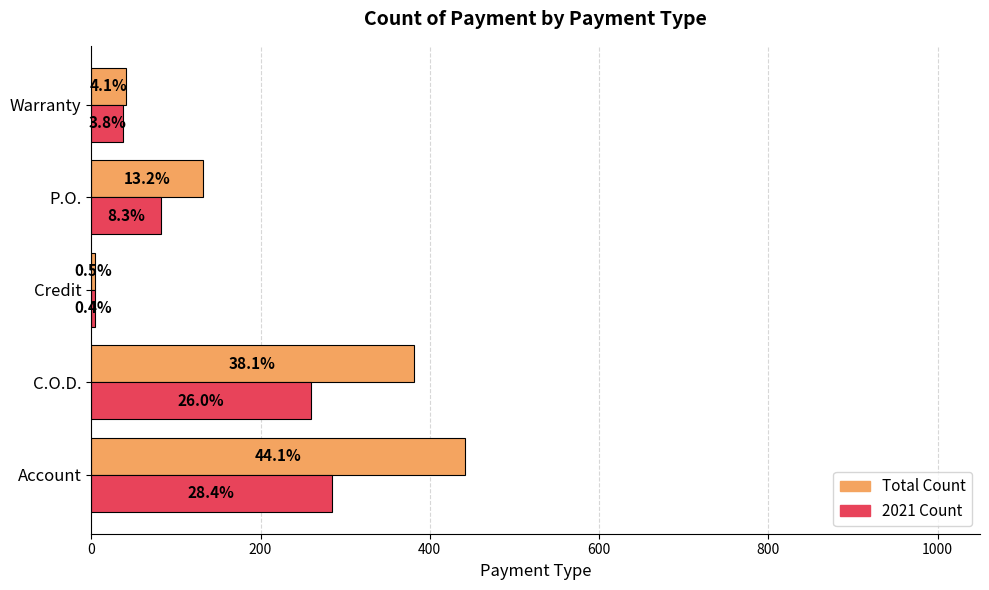

What is the sum of all 2021 Count values?

669